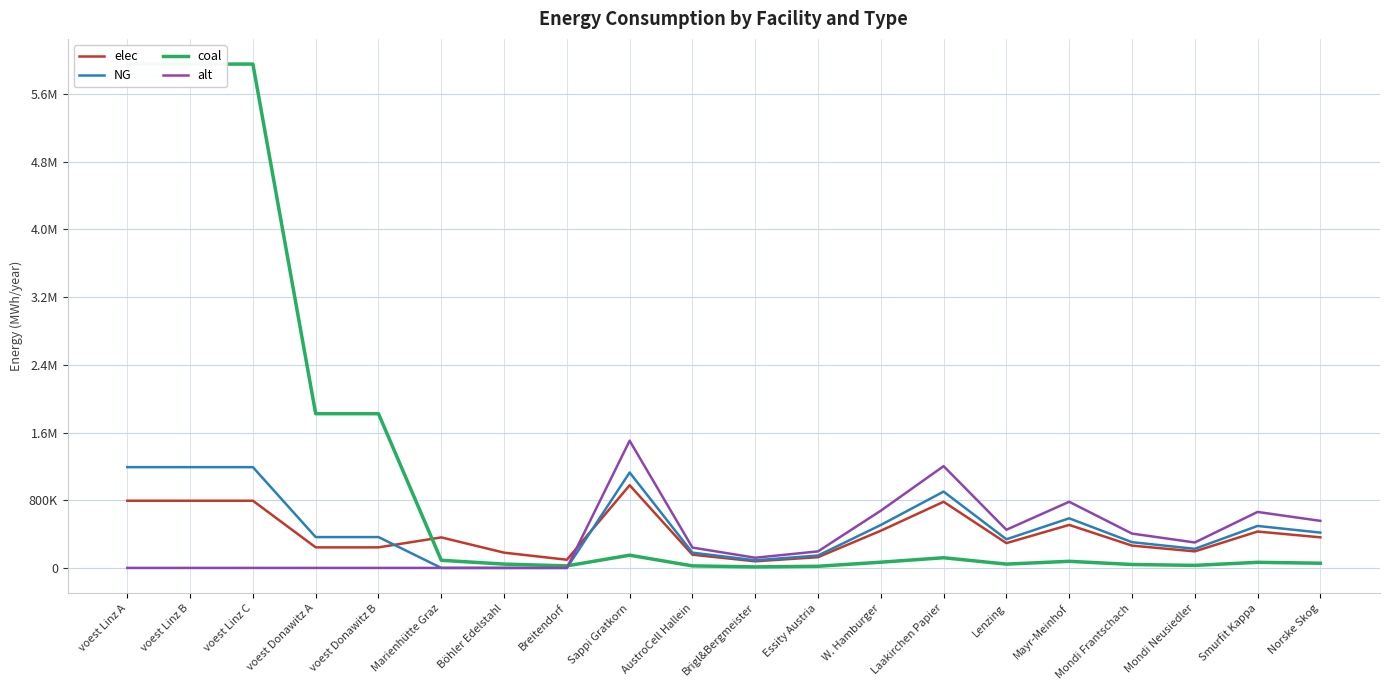

At which label does alt first exceed 240533?

Sappi Gratkorn